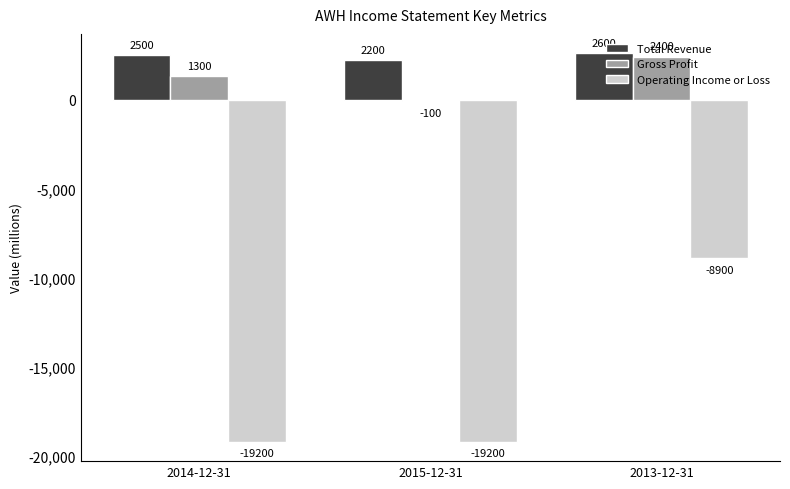

What is the difference between the highest and lowest values at 2014-12-31?

21700